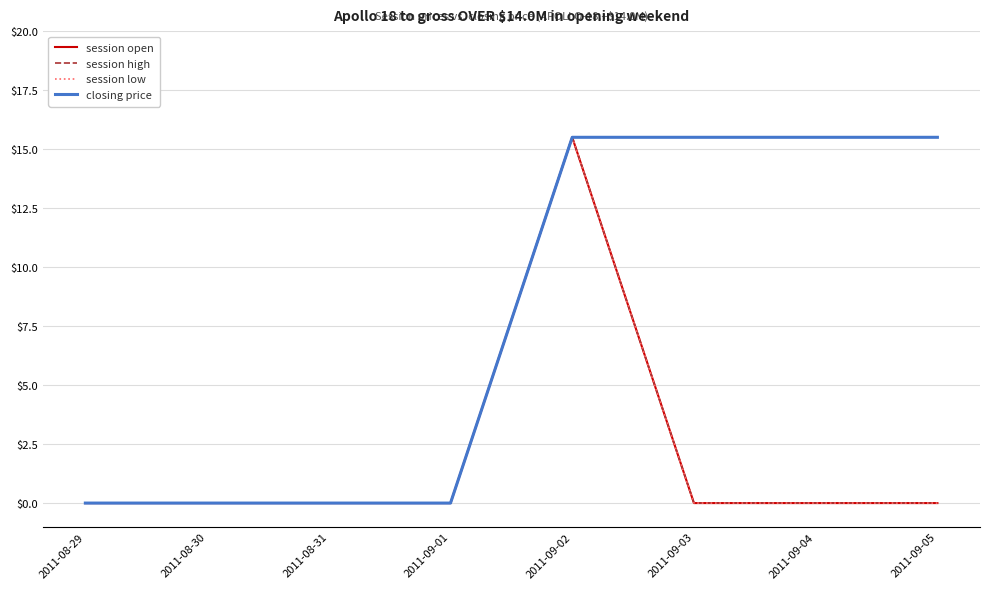

Does the chart display data point markers on the line(s)?

No